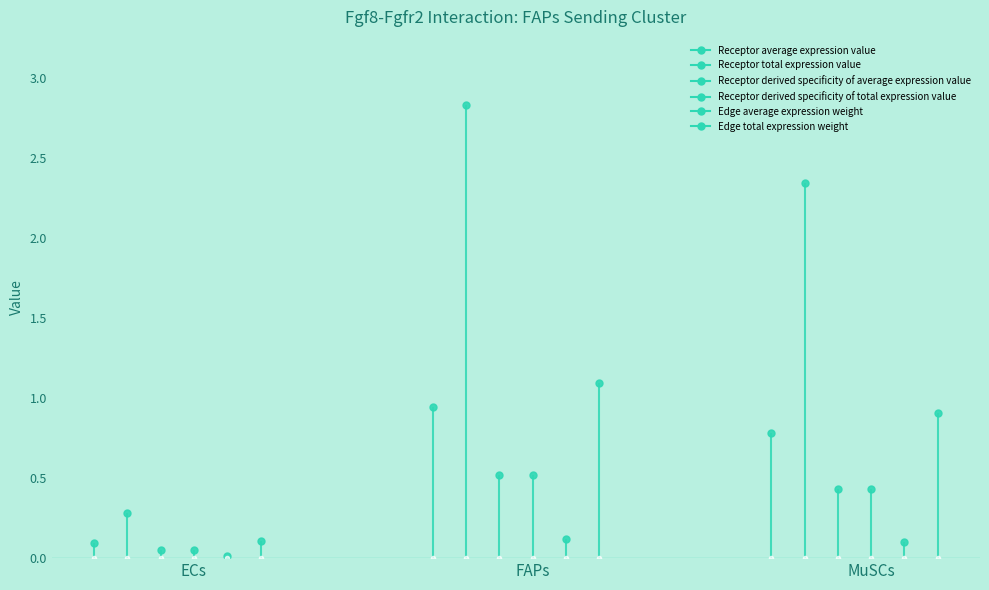

What is the sum of all Edge average expression weight values?

0.2